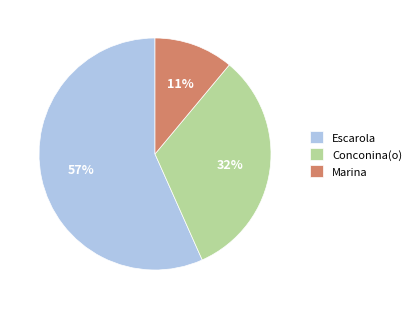

The Conconina(o) slice represents 25% of the pie. True or false?

False